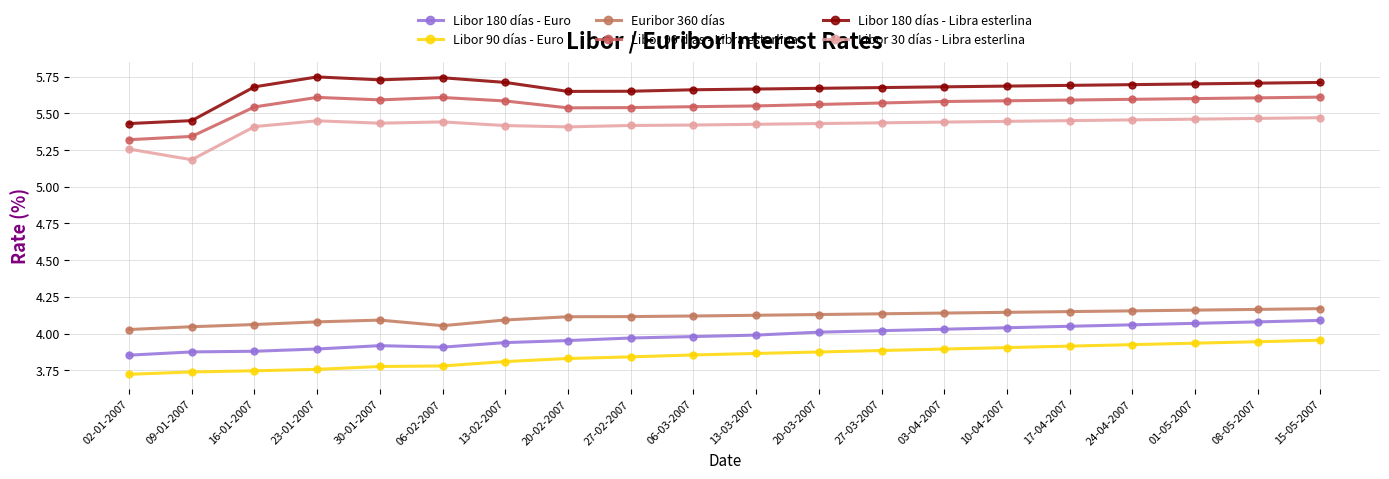

True or false: Libor 90 días - Libra esterlina and Libor 90 días - Euro intersect in this chart.

False